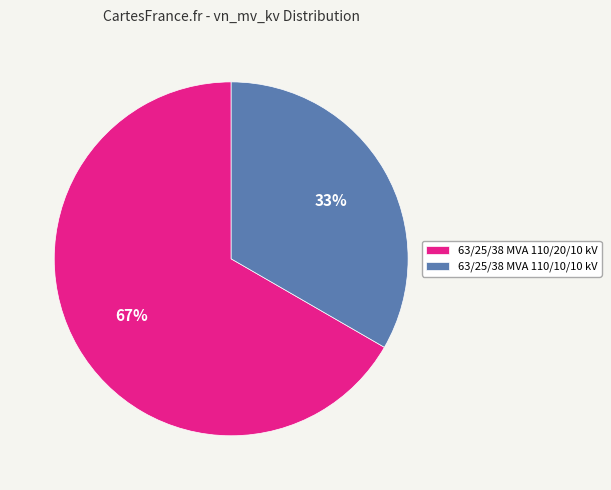

Is the sum of 63/25/38 MVA 110/20/10 kV and 63/25/38 MVA 110/10/10 kV greater than half?

Yes